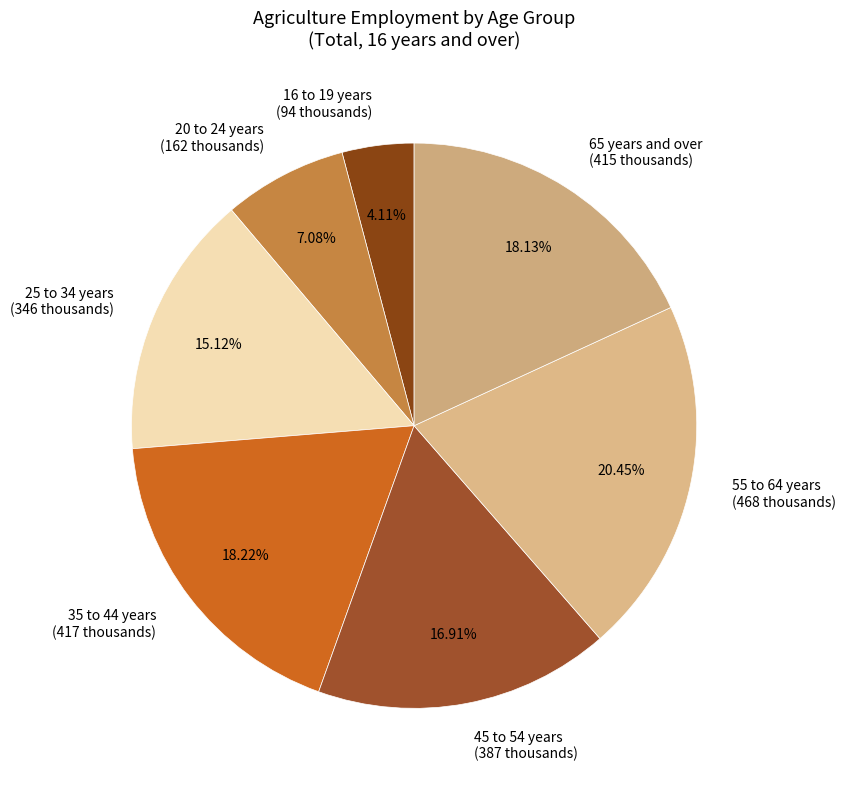

Combined, do 45 to 54 years (387 thousands) and 20 to 24 years (162 thousands) account for over 50%?

No